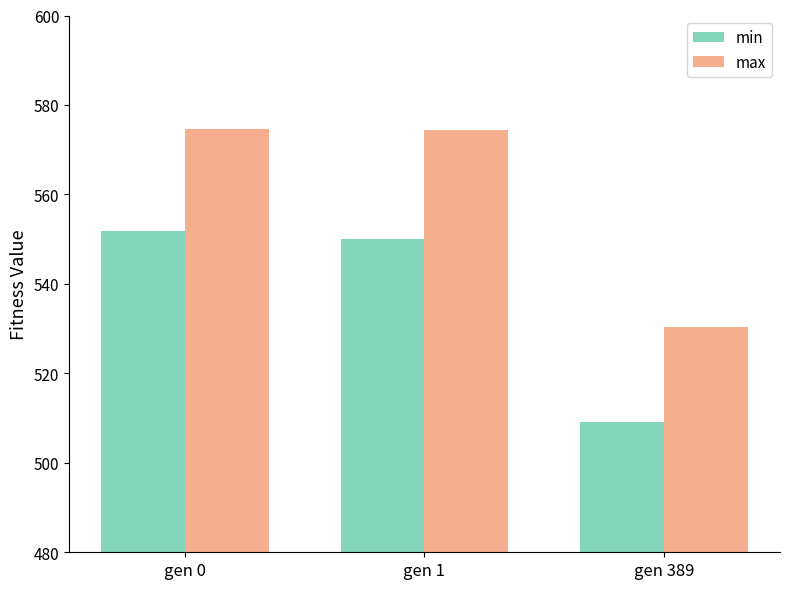

What is the difference between the highest and lowest values at gen 389?

21.3